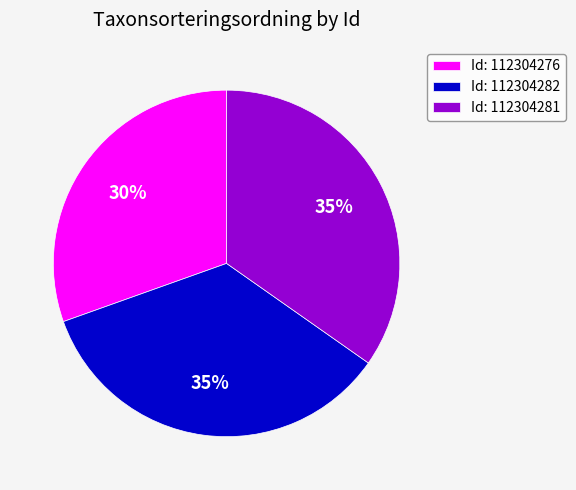

Does any single category account for the majority?

No